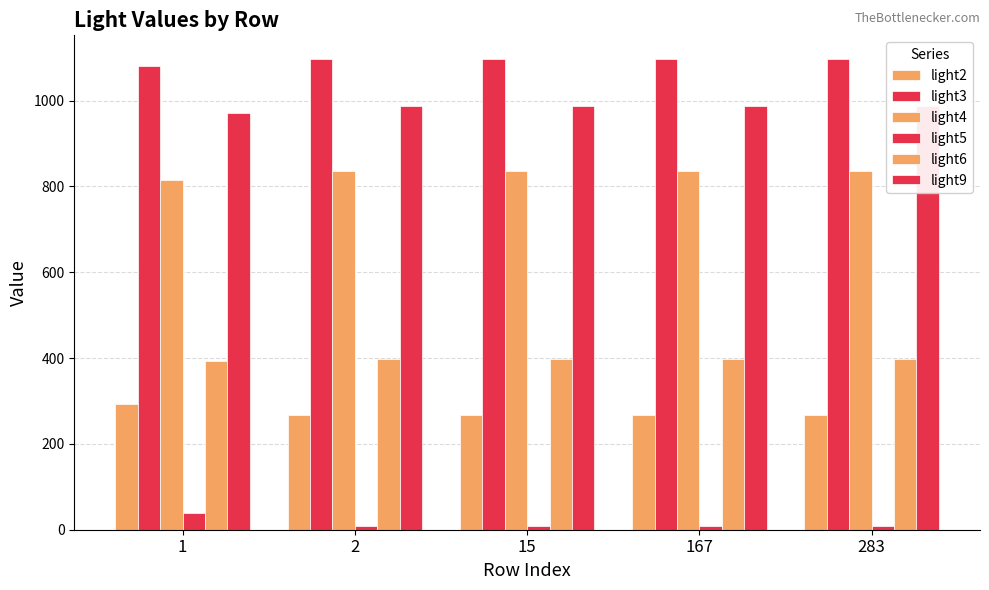

At which label does light6 first exceed 397?

2